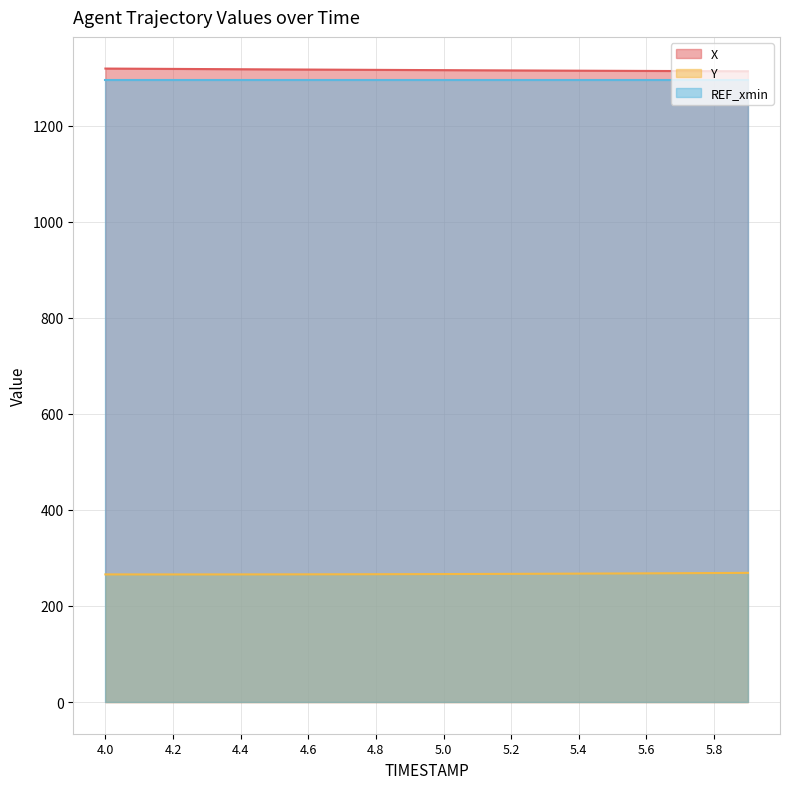

What is the sum of all X values?

26310.2